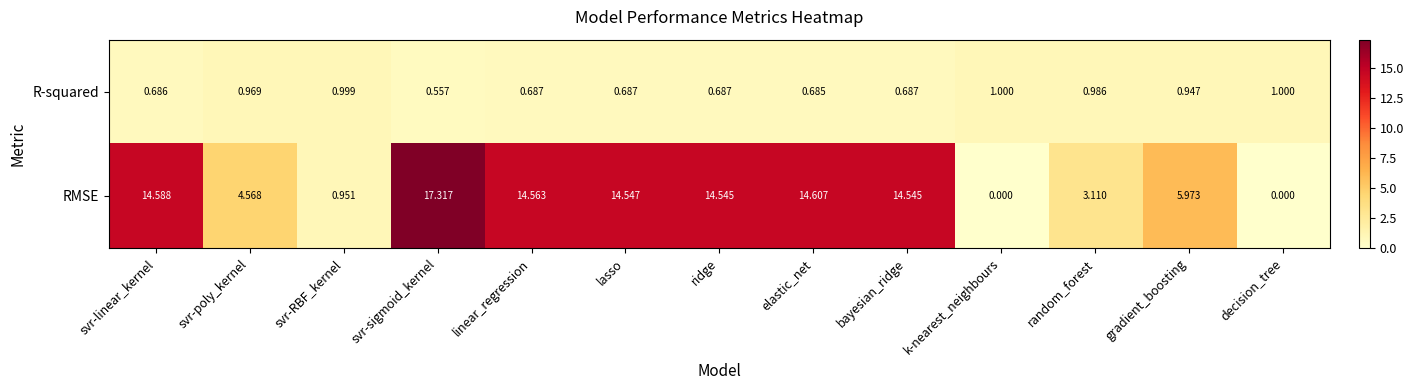

At svr-sigmoid_kernel, list the series in order from largest to smallest.

RMSE, R-squared